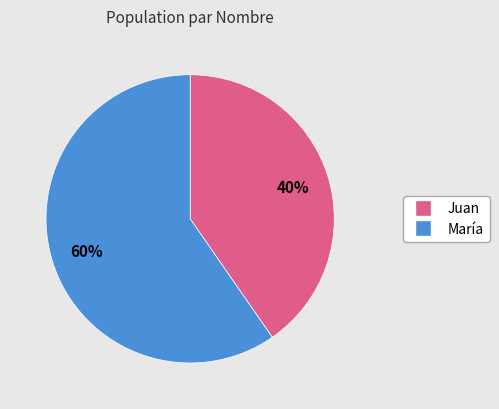

To the nearest percent, what is the combined percentage of Juan and María?

100%